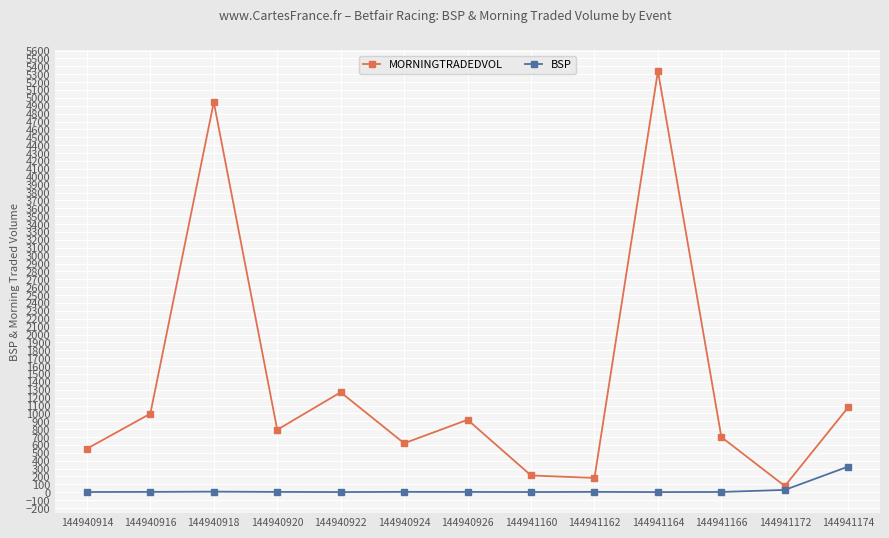

Which series has the widest spread of values?

MORNINGTRADEDVOL